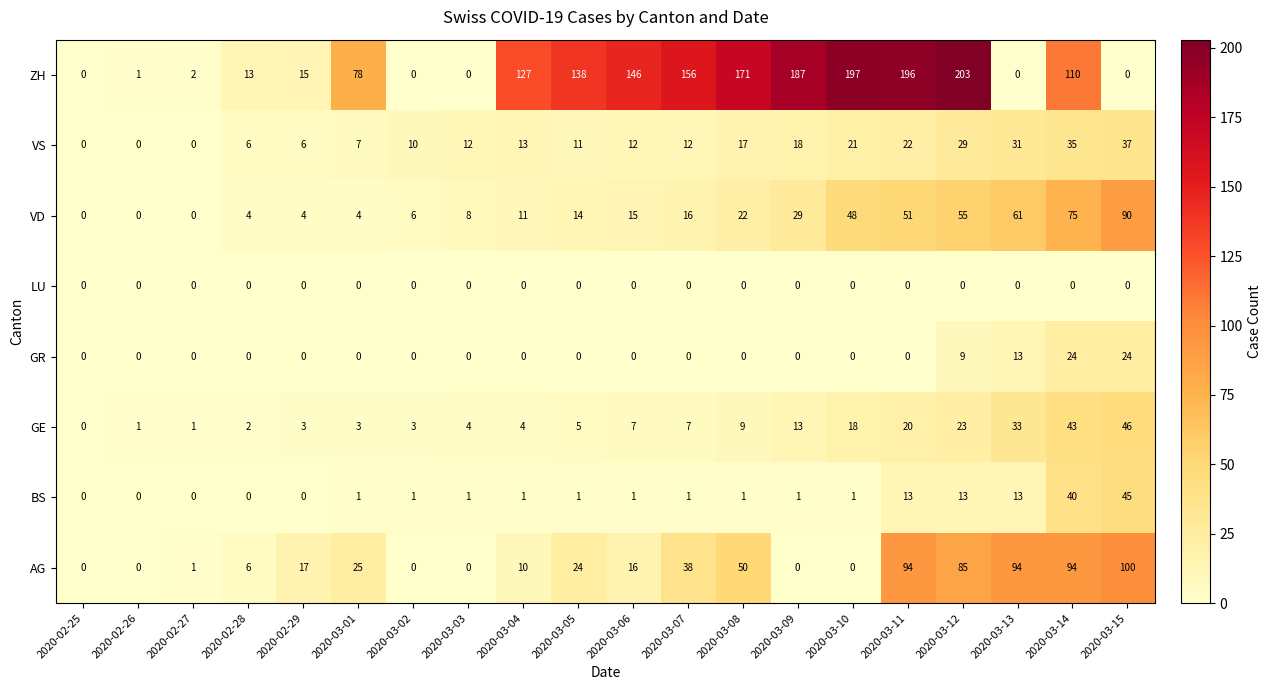

At how many categories does at least one series exceed 193?

3